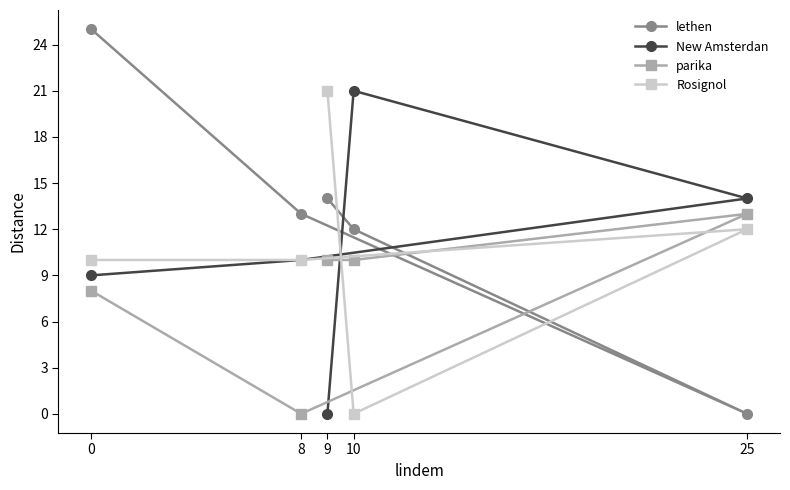

What is the sum of all New Amsterdan values?

54